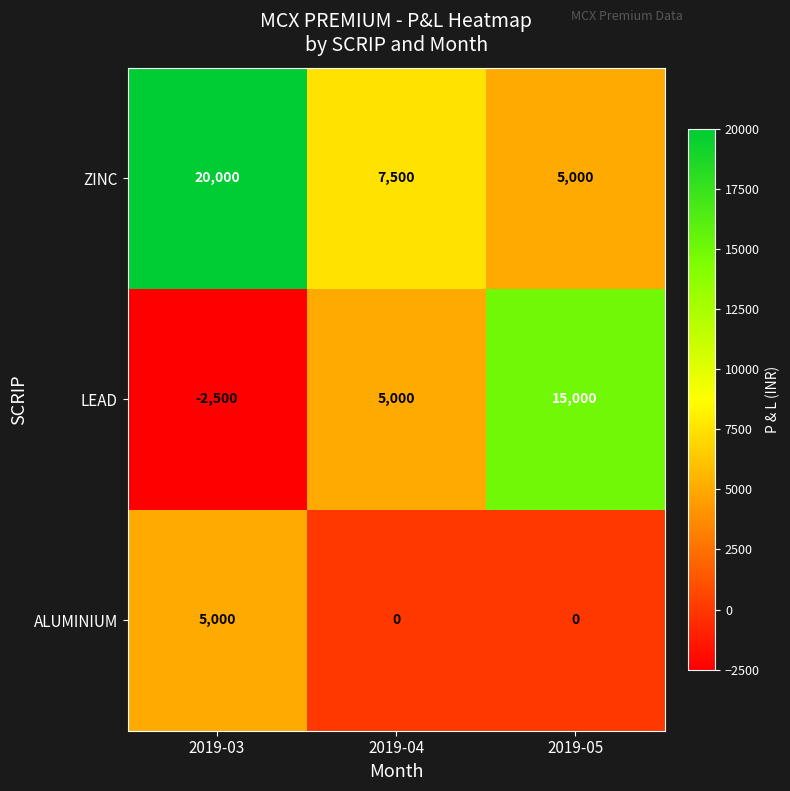

What is the total value across all series at 2019-05?

20000